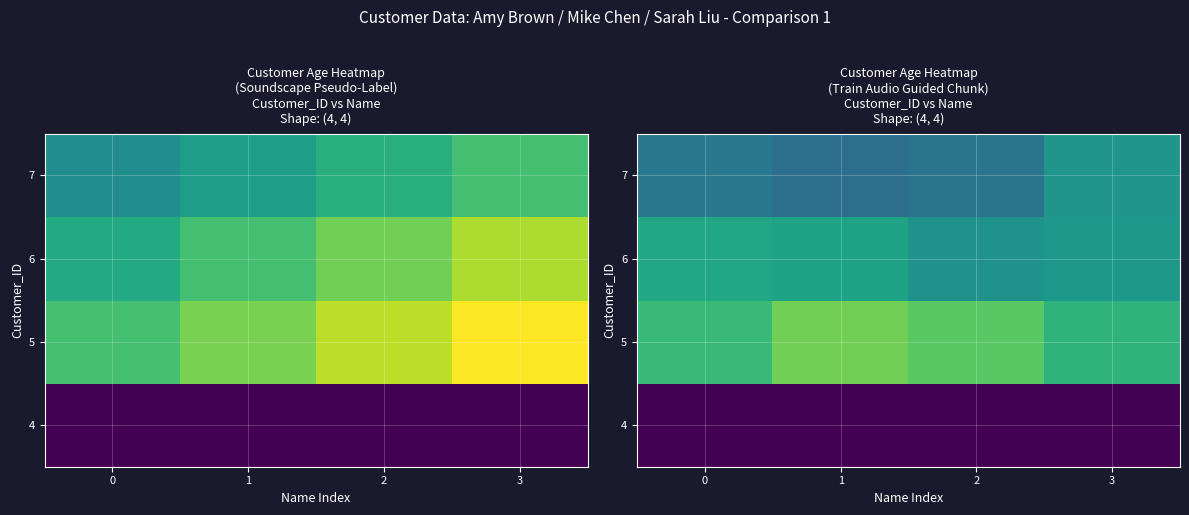

Is the value of 5 at 1 greater than the value of 7 at 1?

Yes